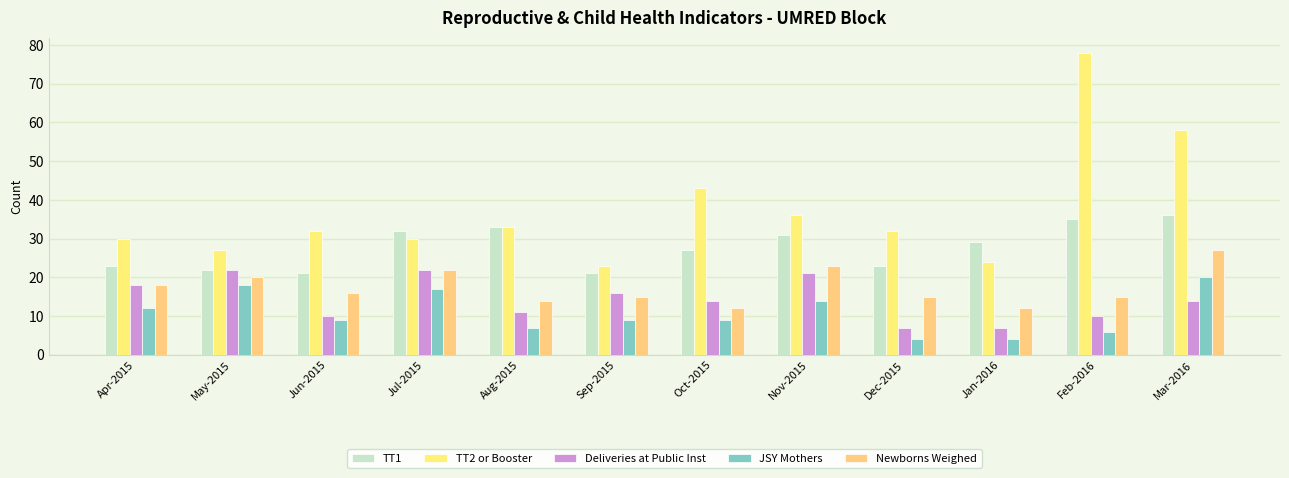

What is the lowest value of the TT1 series?

21